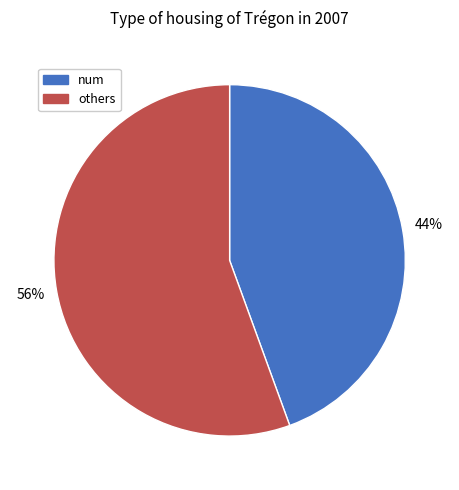

Does any single category account for the majority?

Yes